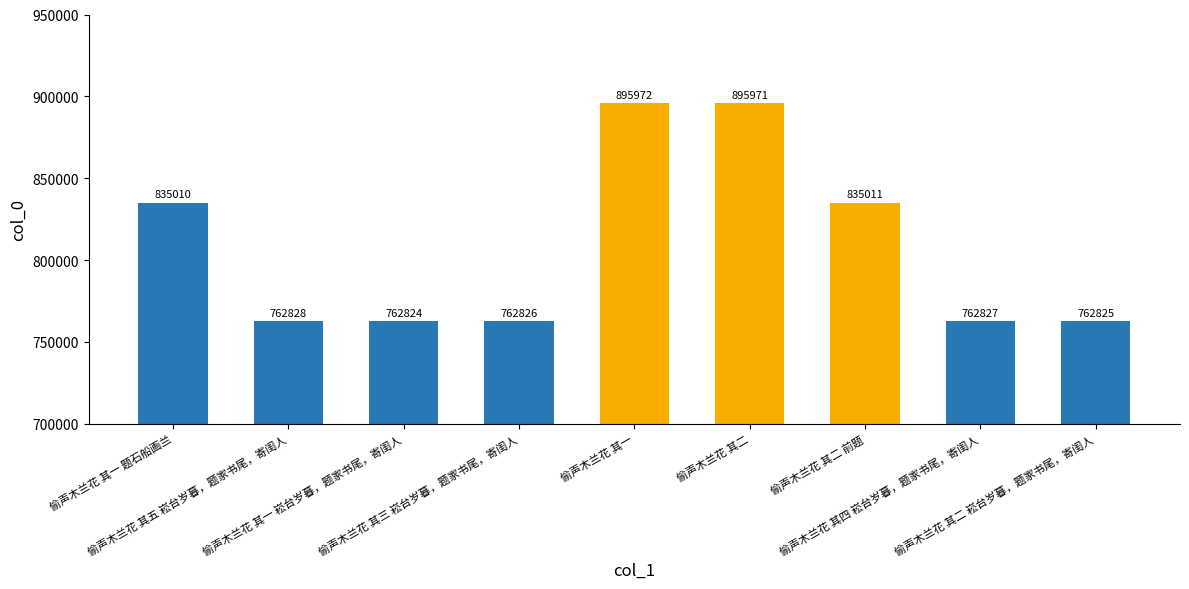

Reading left to right, list all the values displayed in this chart.

偷声木兰花 其一 题石船画兰=835010	偷声木兰花 其五 崧台岁暮，题家书尾，寄闺人=762828	偷声木兰花 其一 崧台岁暮，题家书尾，寄闺人=762824	偷声木兰花 其三 崧台岁暮，题家书尾，寄闺人=762826	偷声木兰花 其一=895972	偷声木兰花 其二=895971	偷声木兰花 其二 前题=835011	偷声木兰花 其四 崧台岁暮，题家书尾，寄闺人=762827	偷声木兰花 其二 崧台岁暮，题家书尾，寄闺人=762825